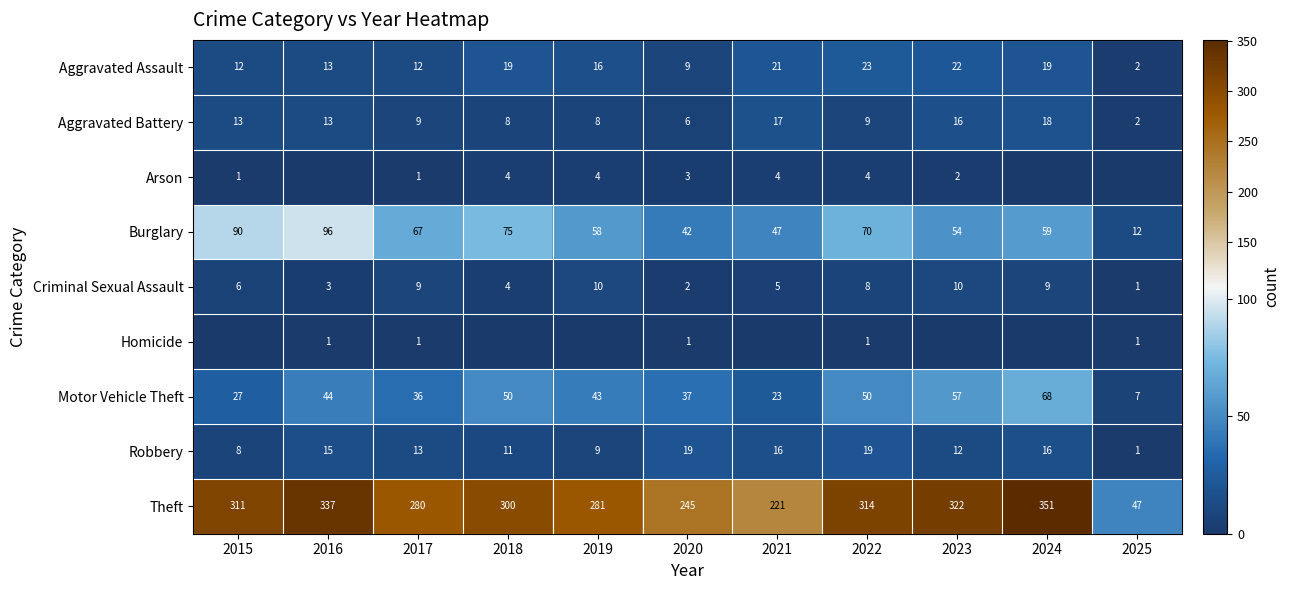

Is the value of Burglary at 2015 greater than the value of Arson at 2023?

Yes